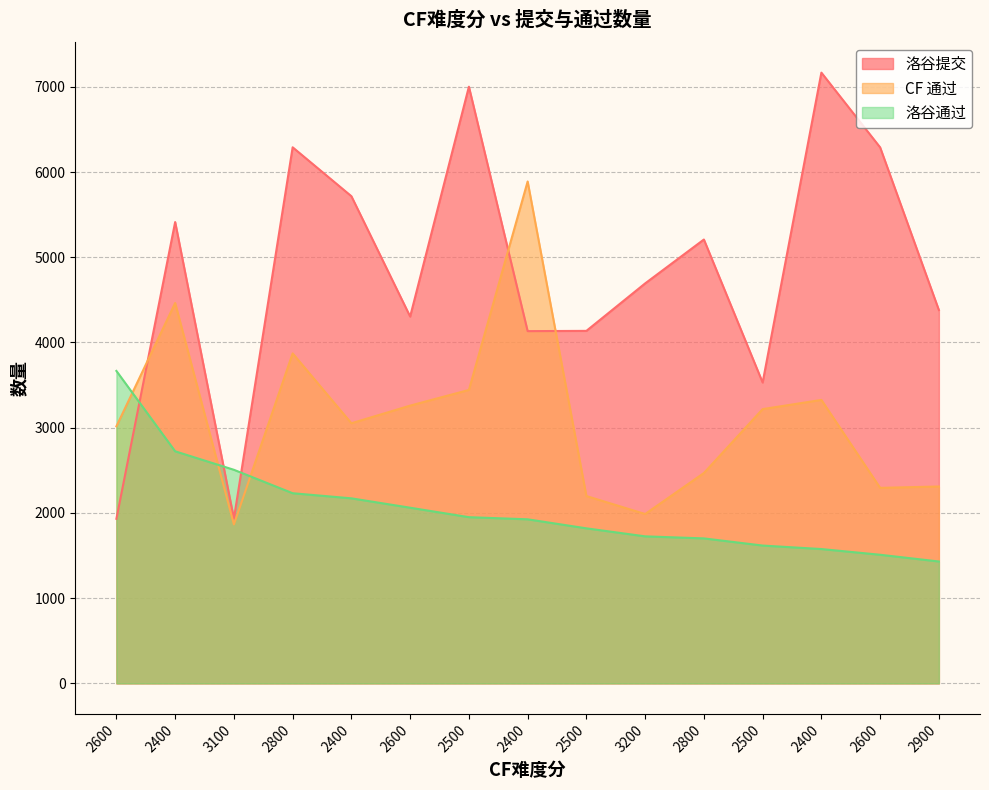

What is the label of the 8th point from the right?

2400